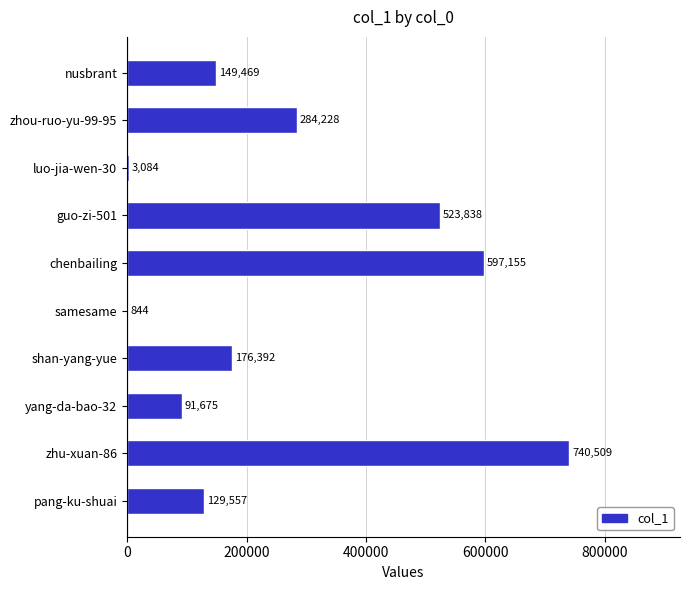

The value at pang-ku-shuai is 37056. True or false?

False